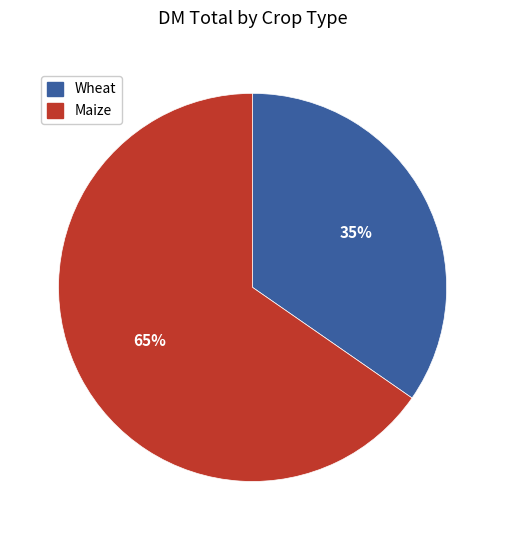

Is there any slice that represents more than half of the pie?

Yes